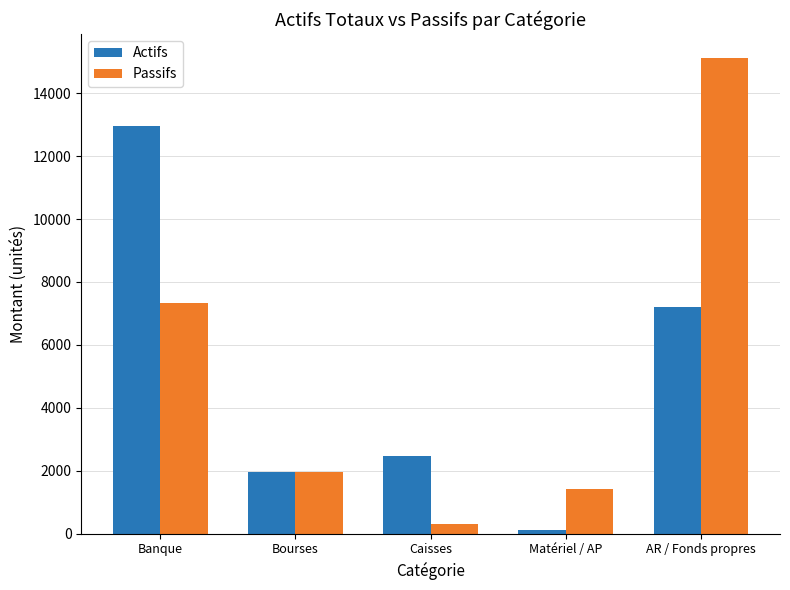

Rank the series by their average value, from lowest to highest.

Actifs, Passifs